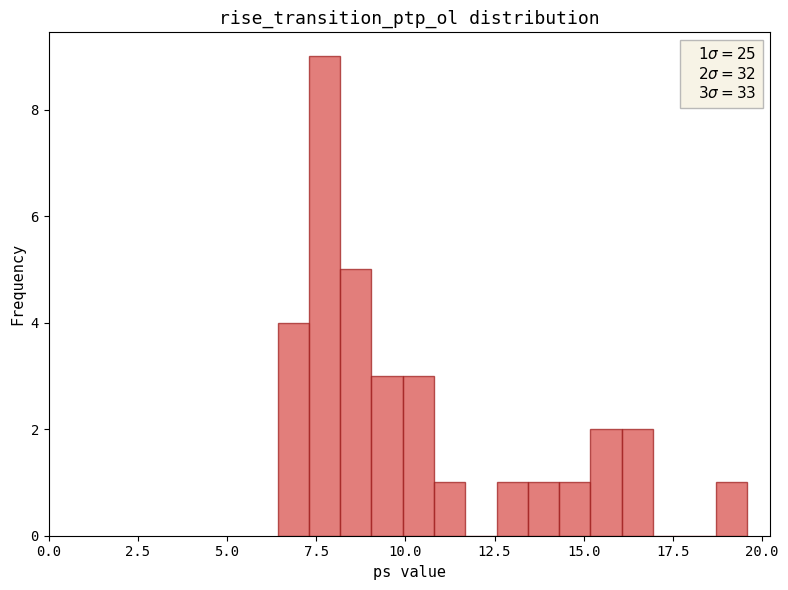

Around what value on the x-axis is the tallest bar? Give the approximate position of its centre, as read against the axis.

7.5